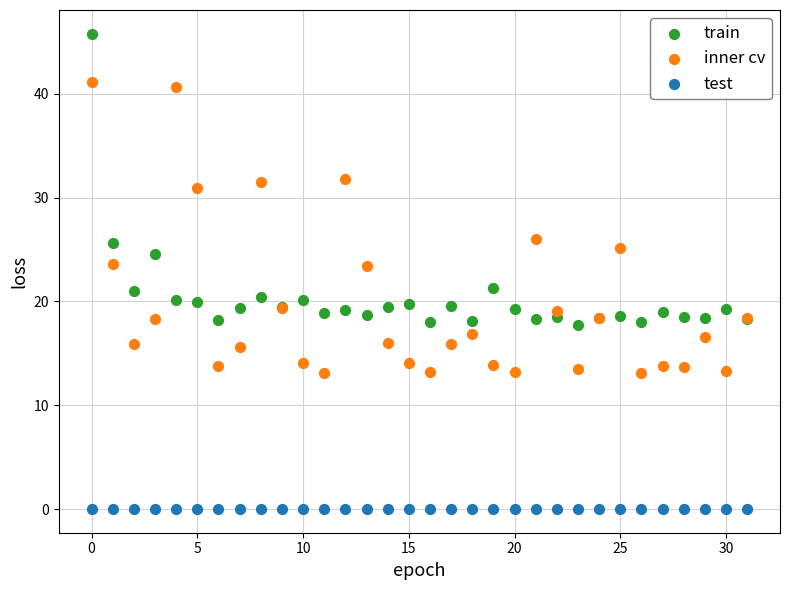

Which series contains the highest Y value?

train